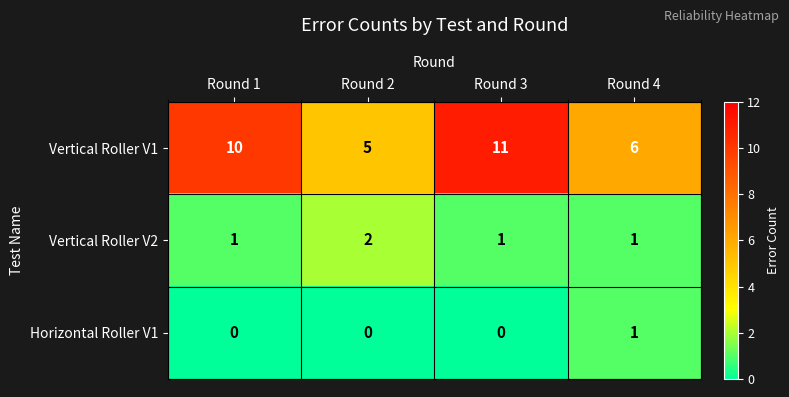

Count the number of data series in this chart.

3